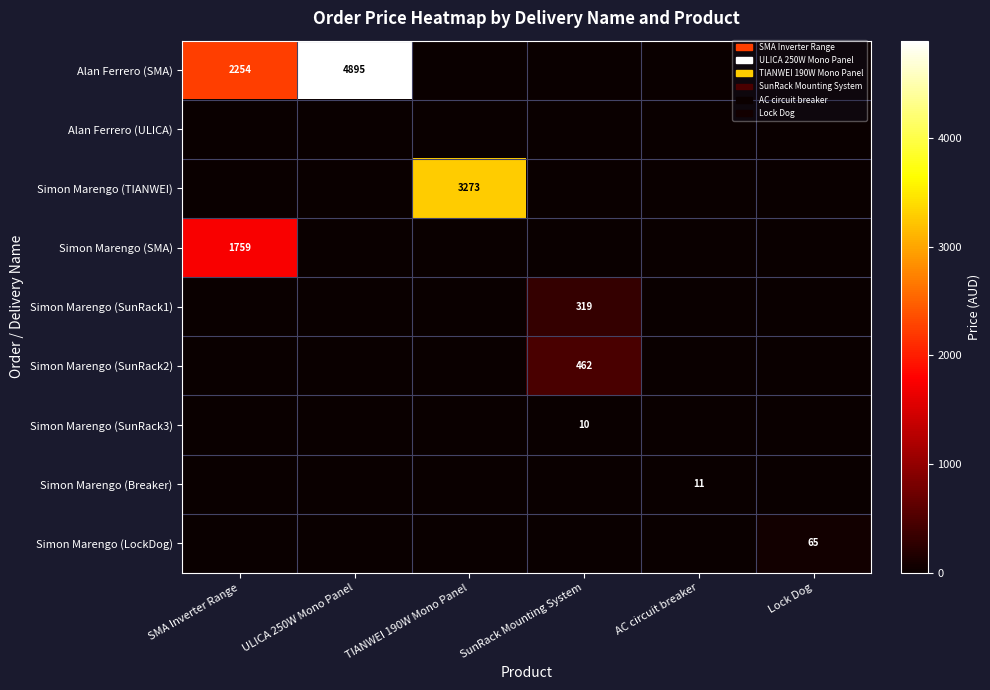

True or false: Simon Marengo (SunRack3) has a value of 10 at SunRack Mounting System.

True